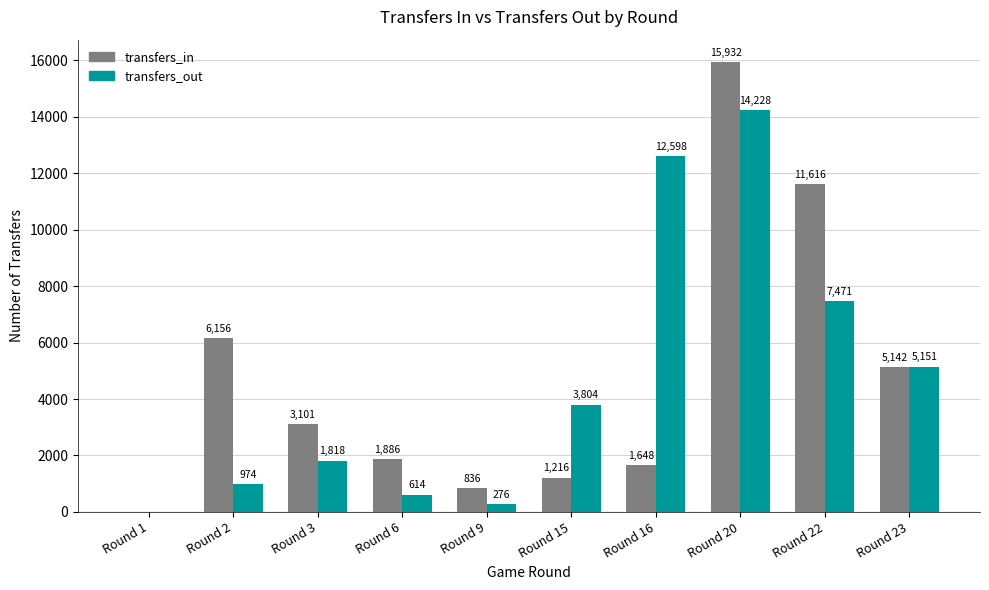

At which category is the sum across all series the highest?

Round 20